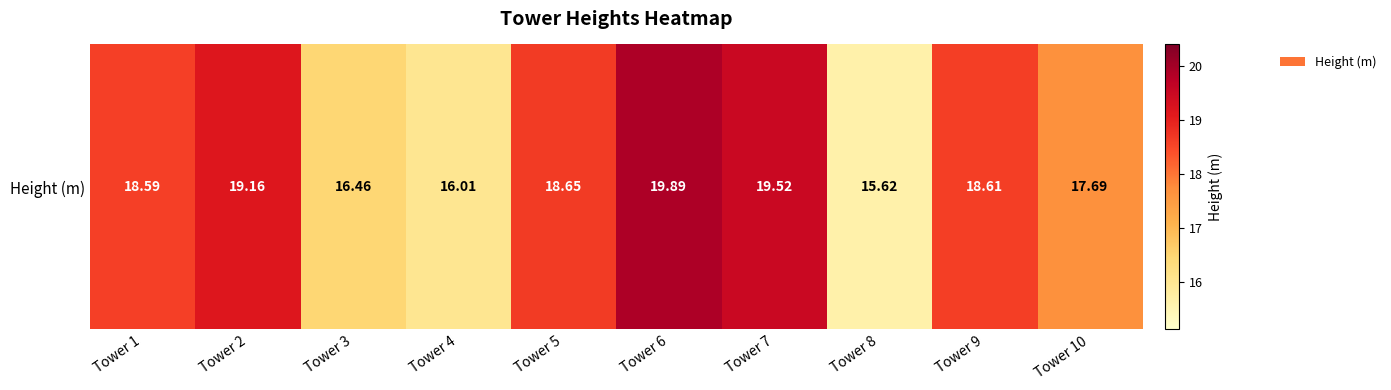

What is the difference between the maximum and minimum values?

4.3